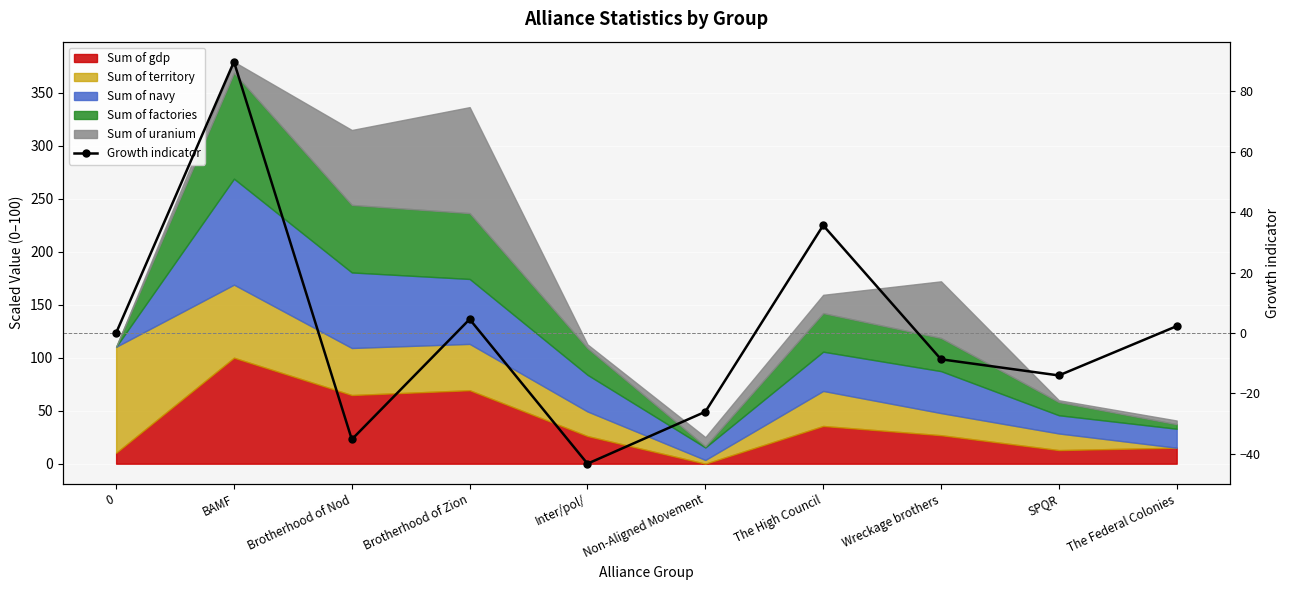

What position from the right is Inter/pol/?

6